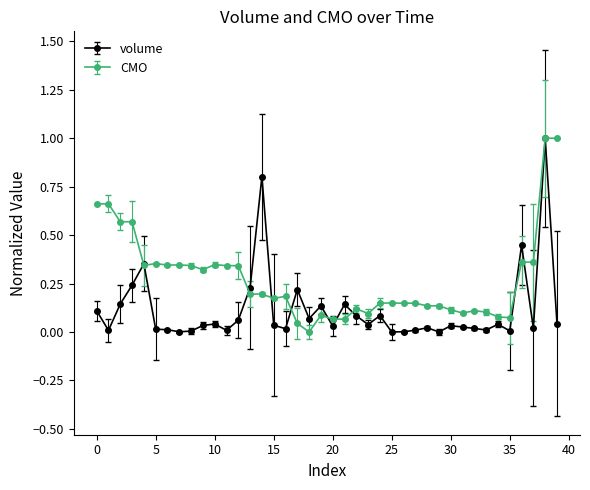

How many data points in CMO are above 0?

39